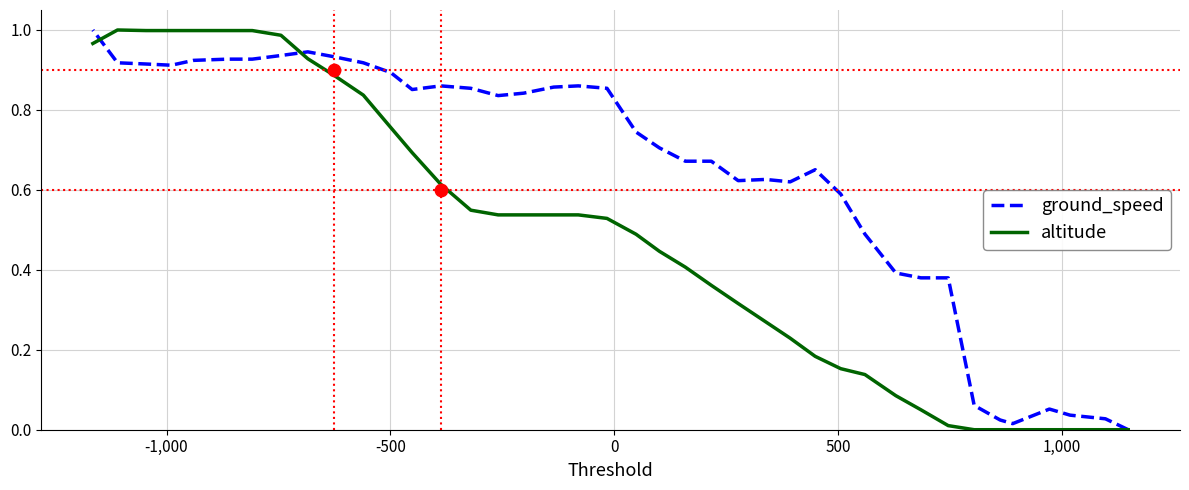

Is the value of altitude at 17 greater than the value of ground_speed at 10?

No